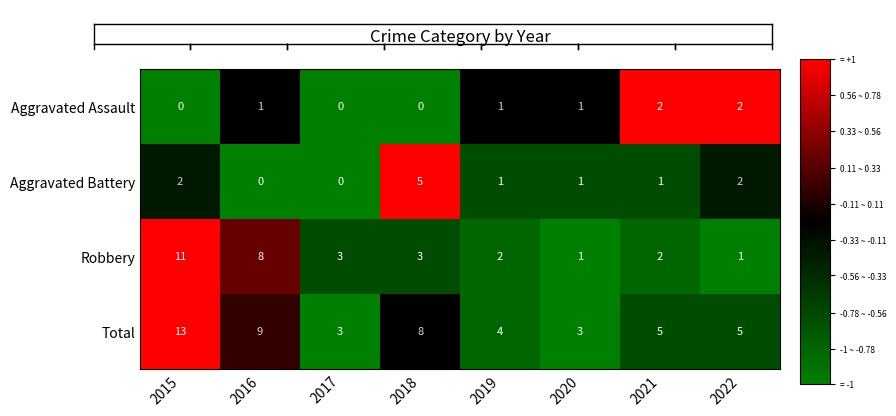

What is the difference between the highest and lowest values at 2016?

9